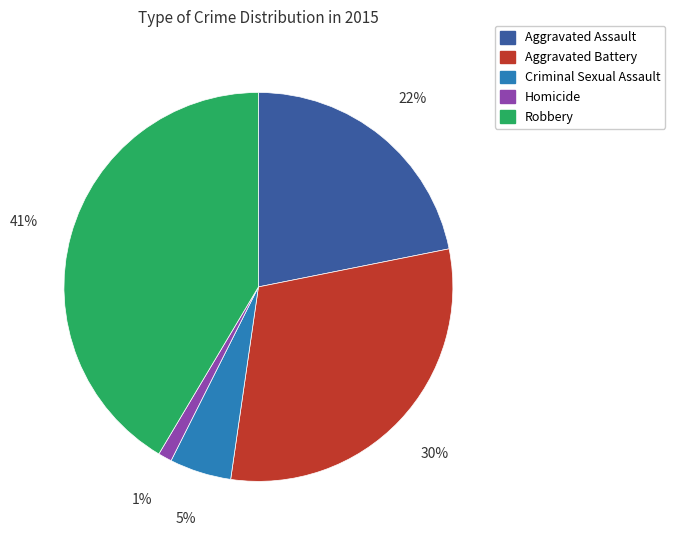

Between Robbery and Aggravated Assault, which is larger?

Robbery